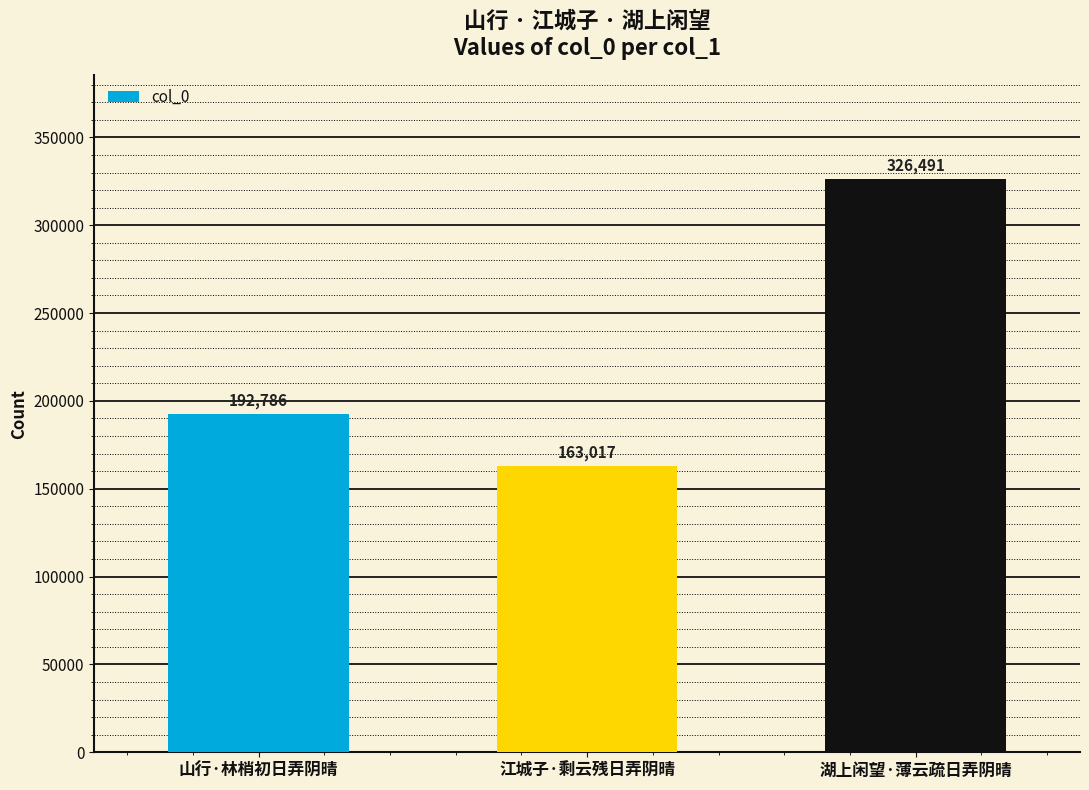

List the labels in order of value, largest first.

湖上闲望·薄云疏日弄阴晴, 山行·林梢初日弄阴晴, 江城子·剩云残日弄阴晴